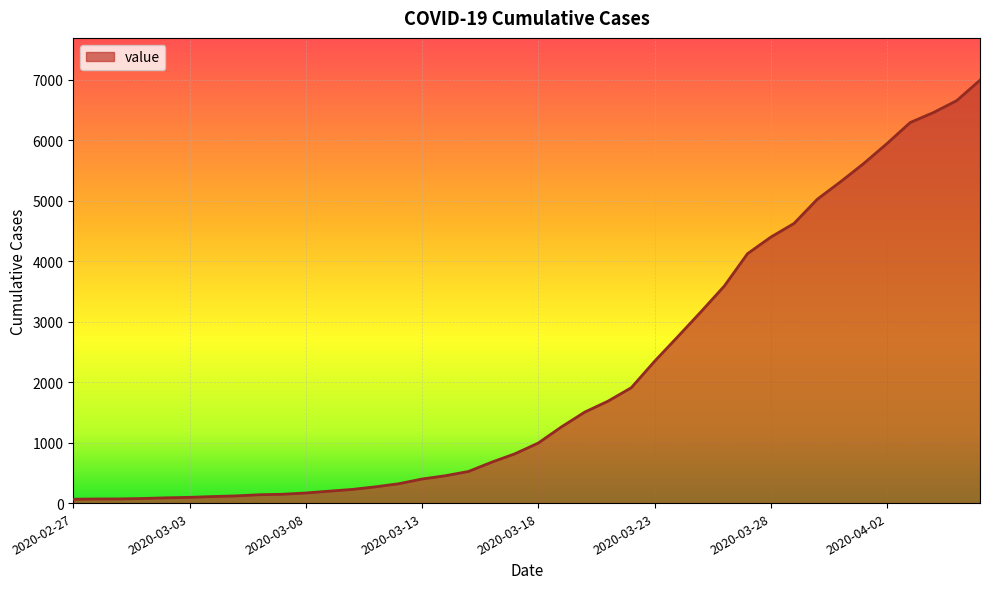

What is the greatest value displayed?

6995